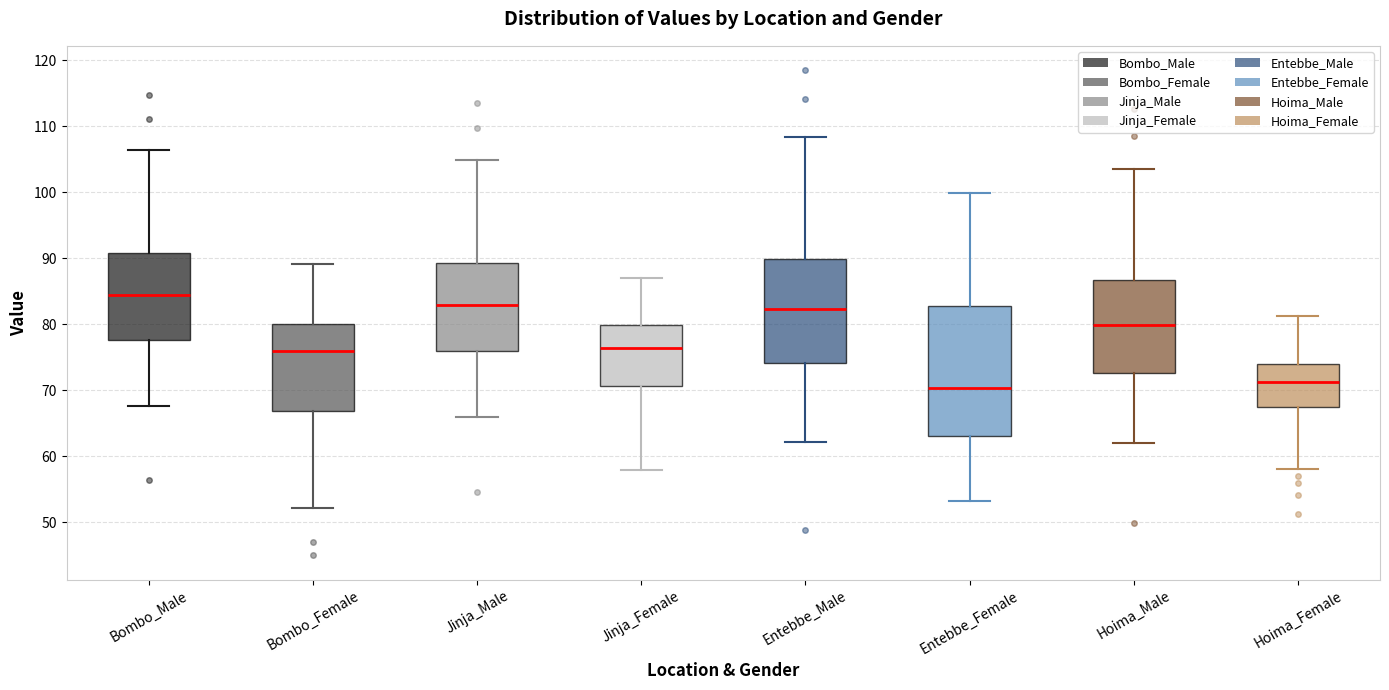

Where is the lower edge of the box for Hoima_Male on the y-axis? The values are not printed on the chart, so give them approximately, as read against the axis.

73